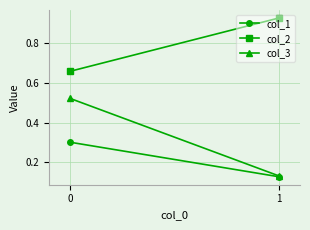

What is the difference between the highest and lowest values at 1?

0.8